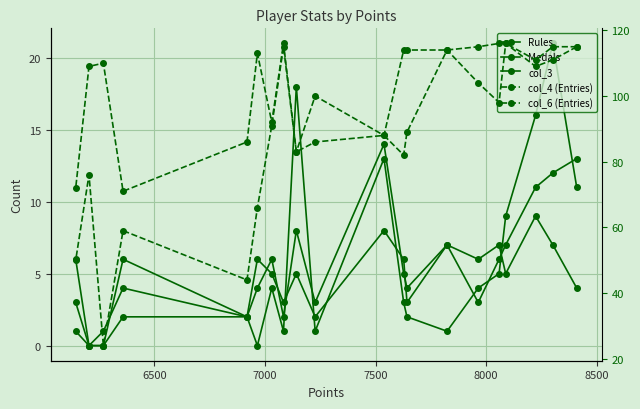

The col_3 series shows 3 at 8500. True or false?

False